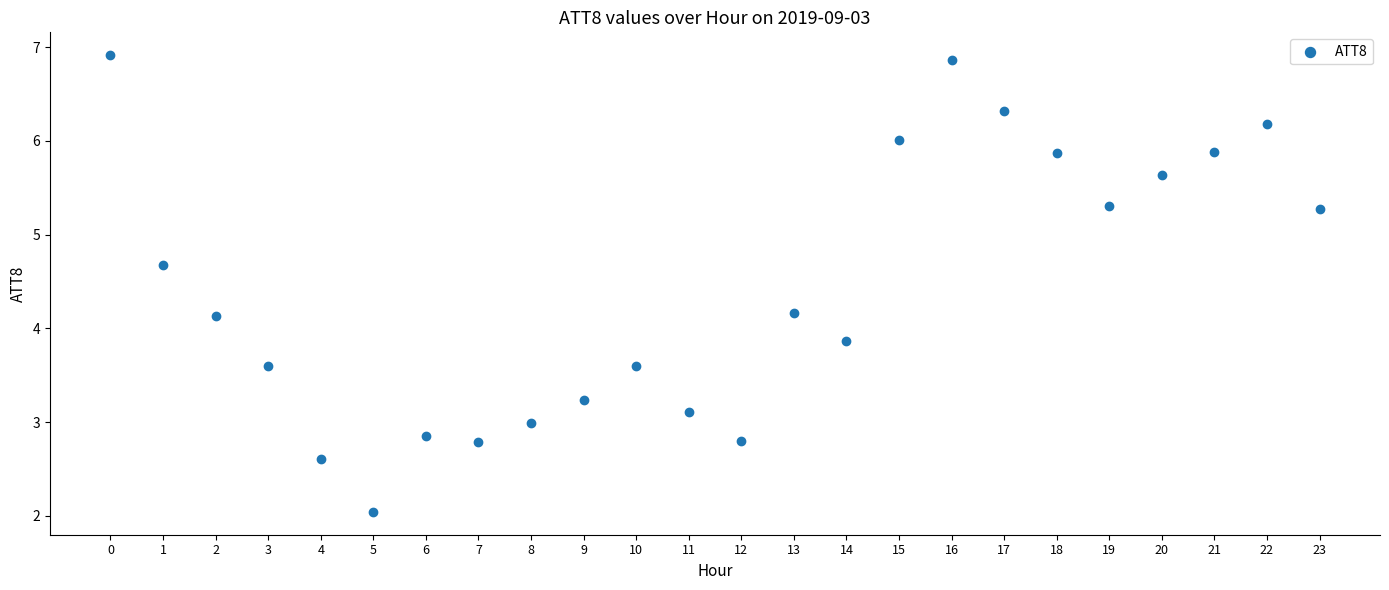

What is the range of Y values (max minus min)?

4.9